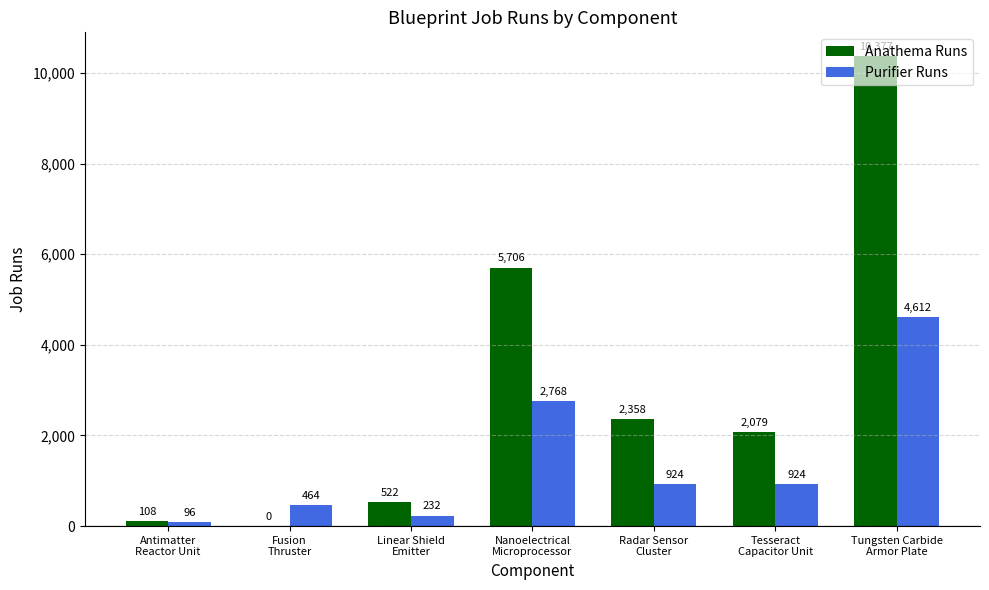

At which label does Purifier Runs first exceed 924?

Nanoelectrical
Microprocessor